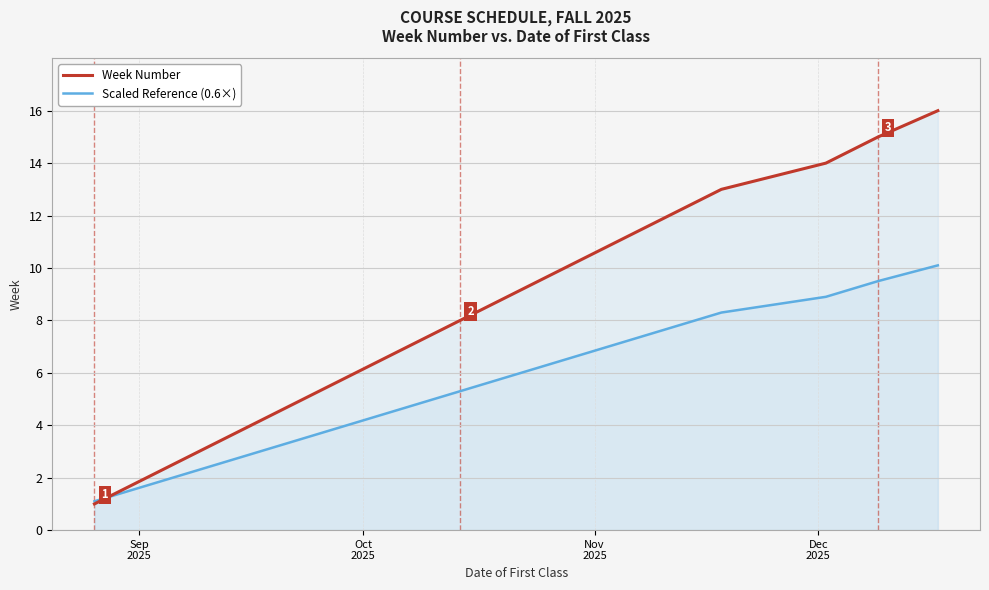

What is the highest value of the Scaled Reference (0.6×) series?

10.1